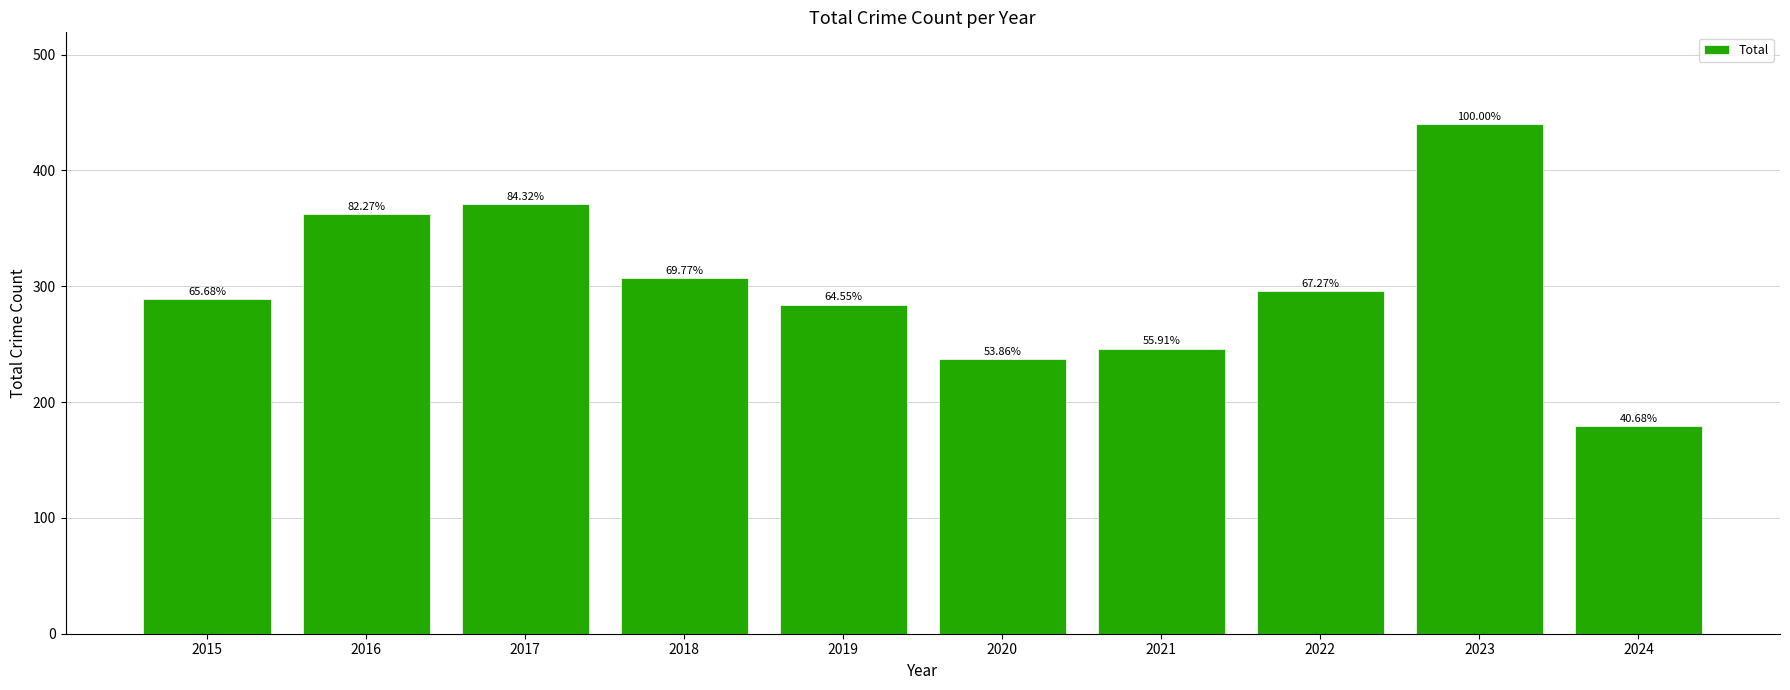

Rank the categories by value from lowest to highest.

2024, 2020, 2021, 2019, 2015, 2022, 2018, 2016, 2017, 2023